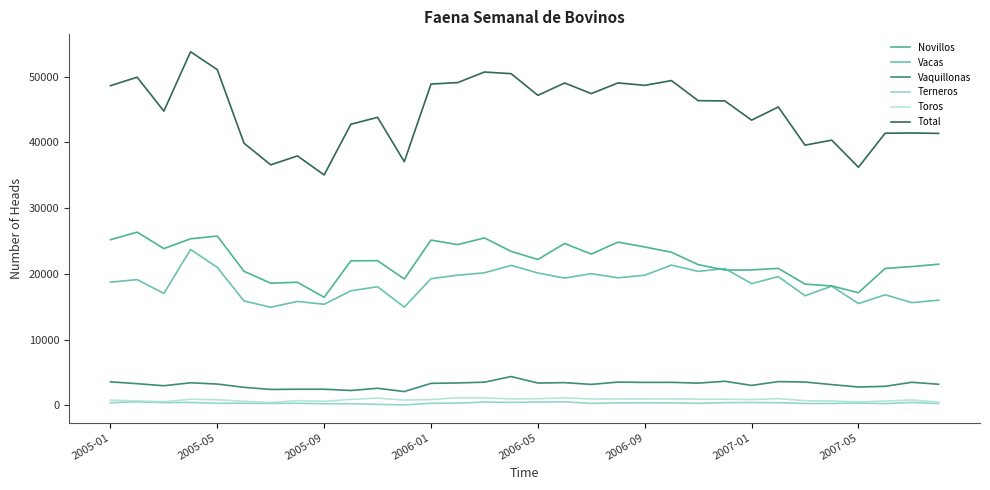

What is the greatest value displayed?

53796